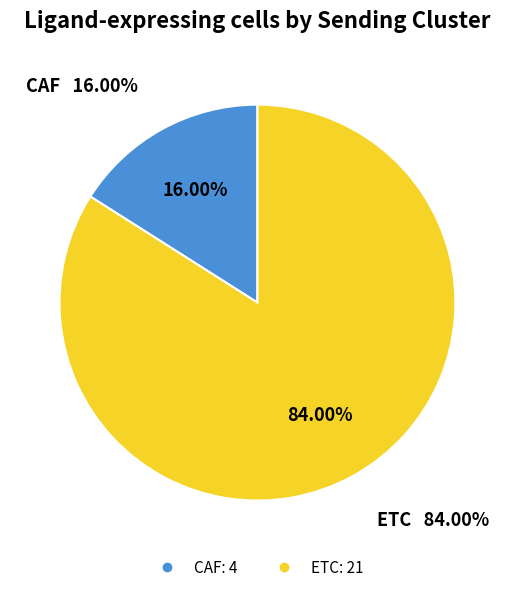

To the nearest percent, what percentage of the pie is CAF?

16%